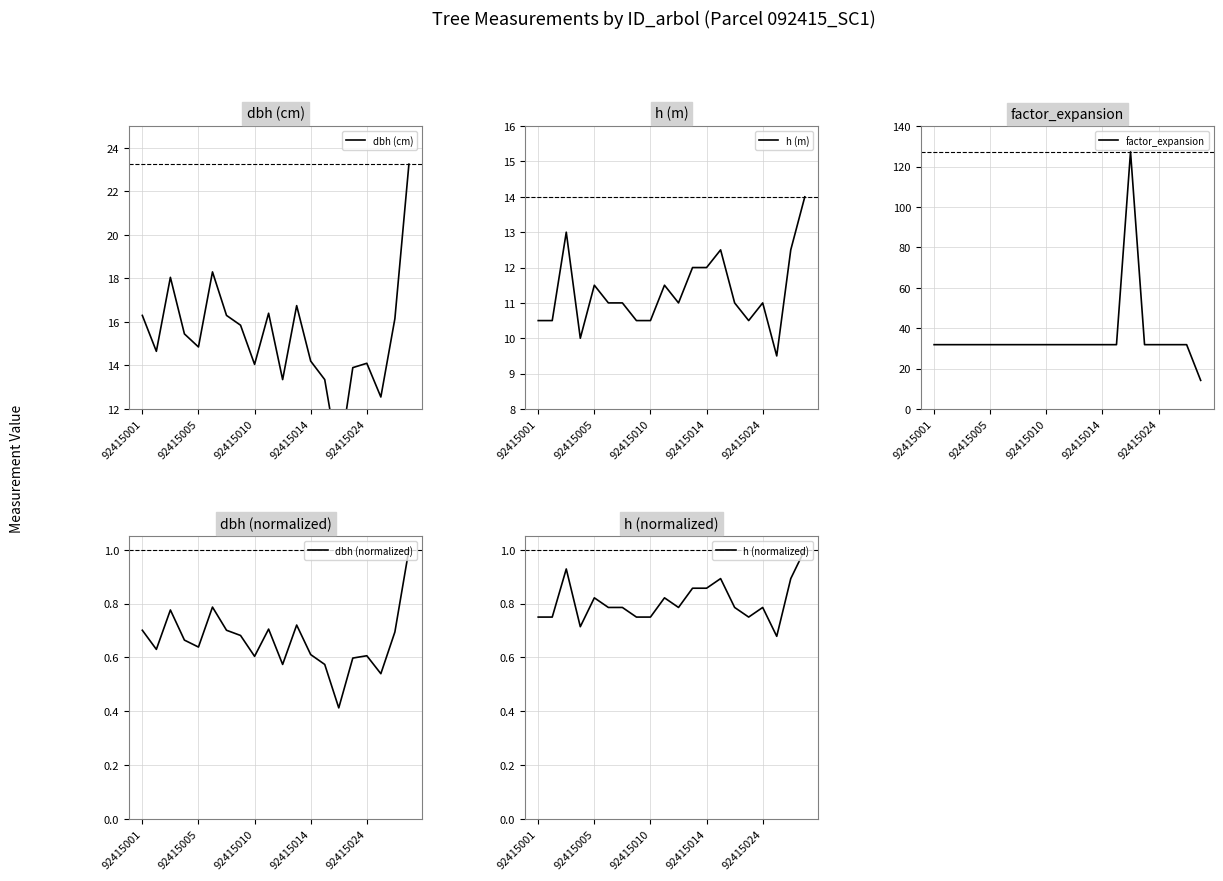

The value of factor_expansion at 9 is 43.0. True or false?

False